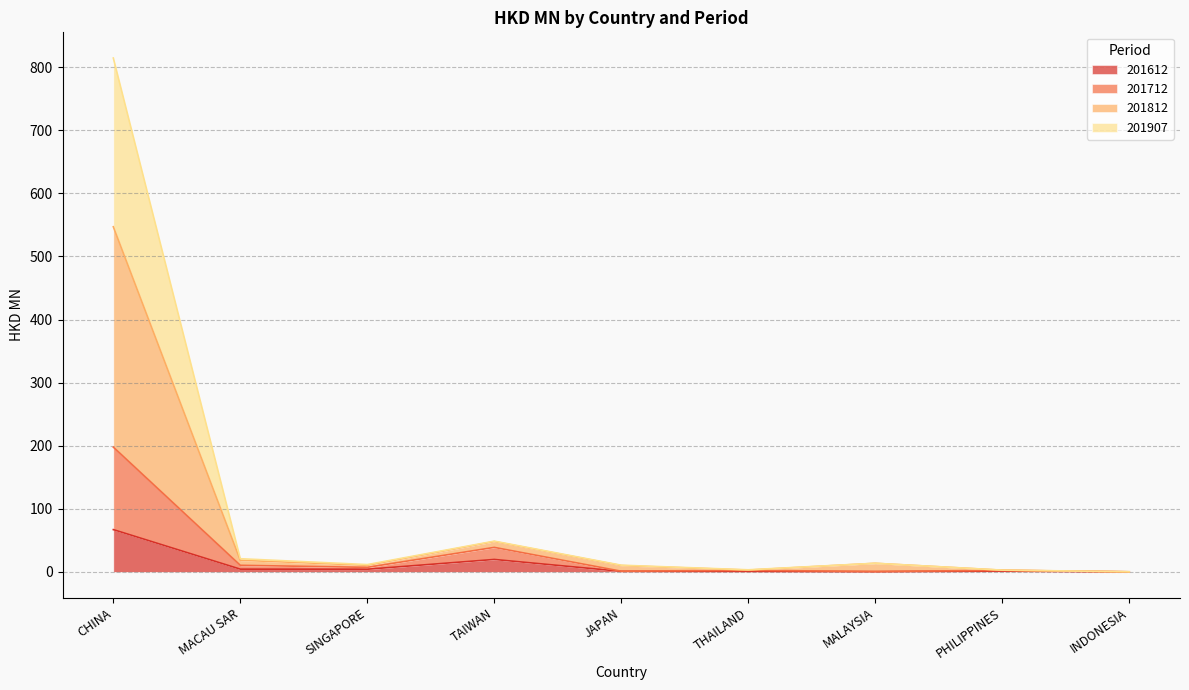

At which label does 201907 first exceed 10?

CHINA